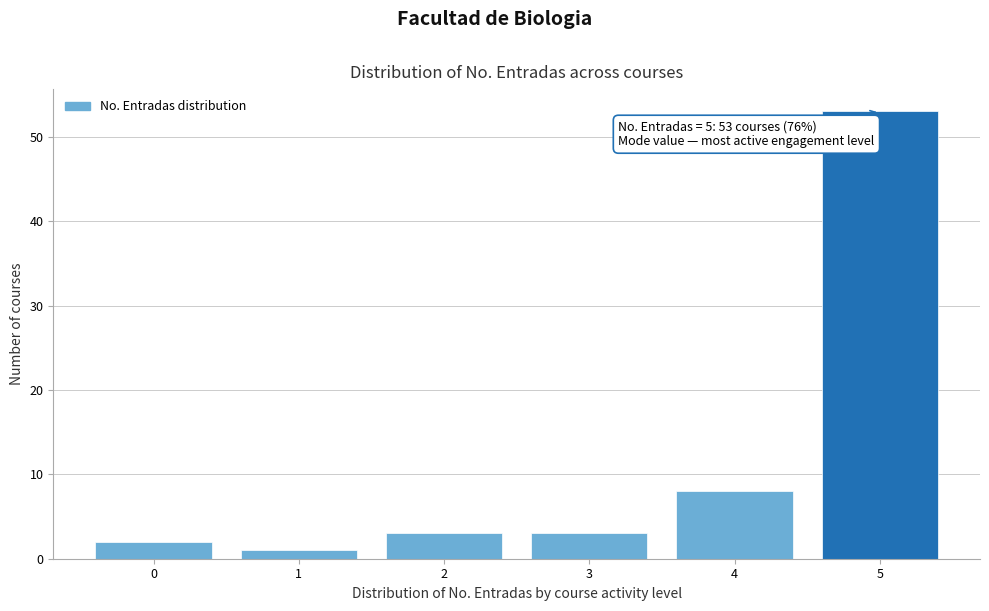

Reading left to right, extract all data points from this chart.

2	1	3	3	8	53